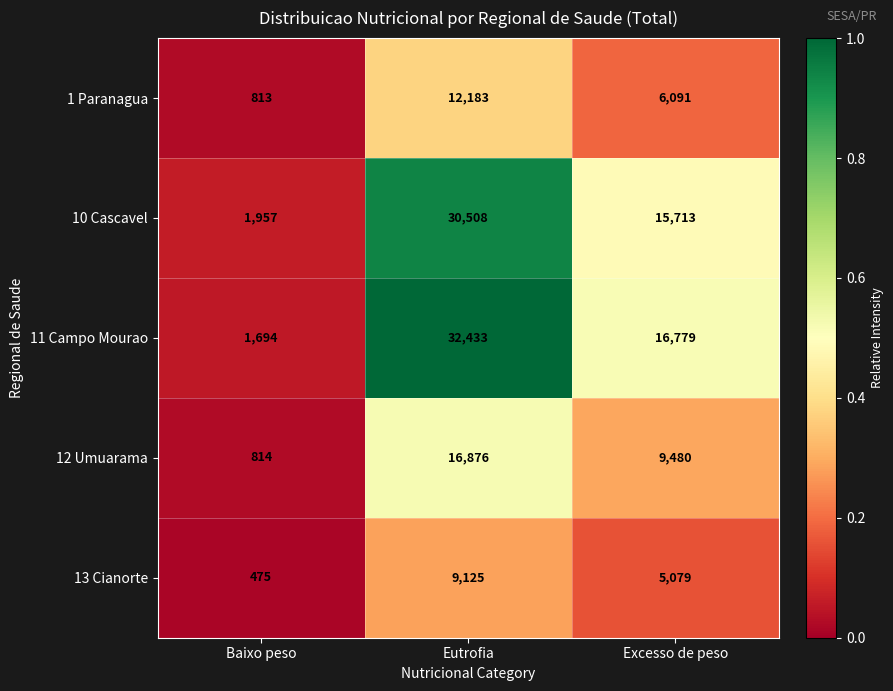

The 11 Campo Mourao series shows 58251 at Eutrofia. True or false?

False